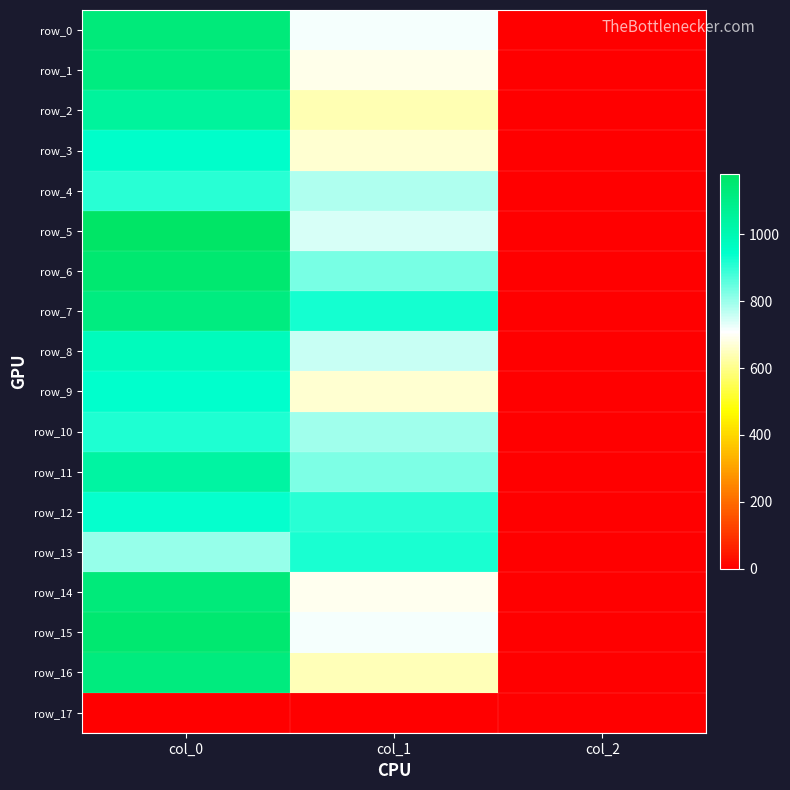

At which category is the sum across all series the highest?

col_0